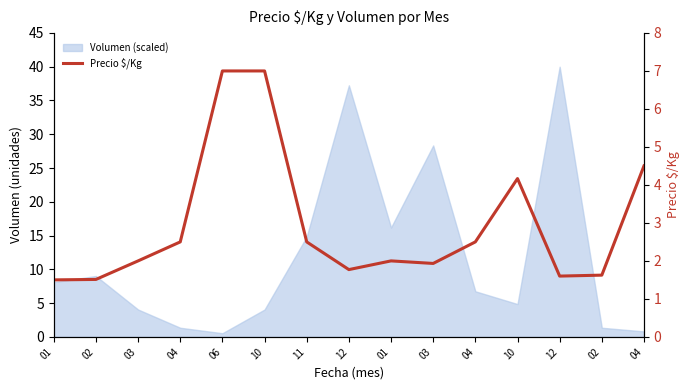

What is the average value?

2.9